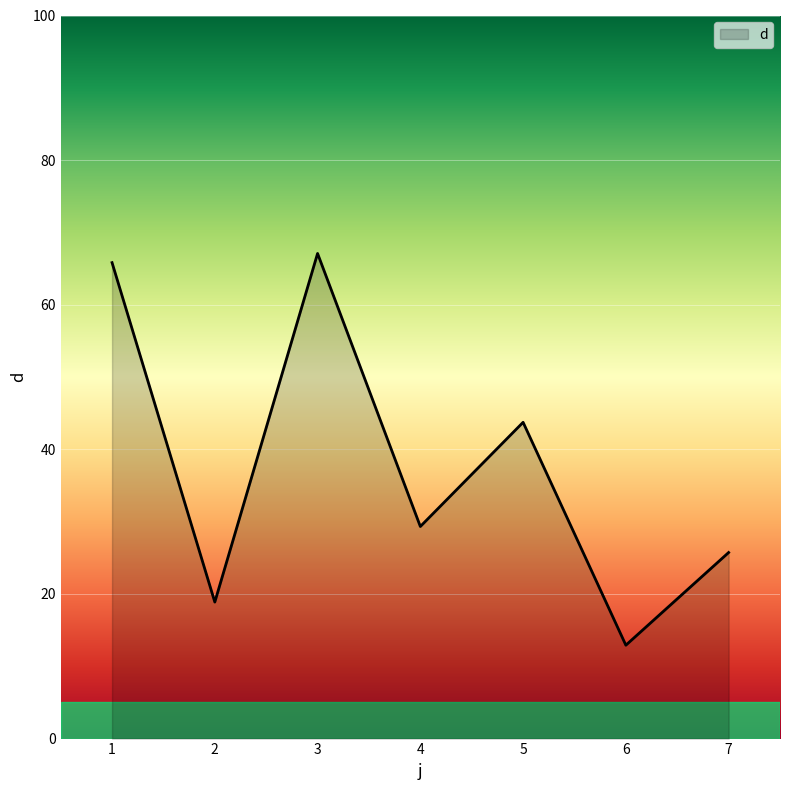

How many interior local valleys (lower than both neighbors) does the data have?

3